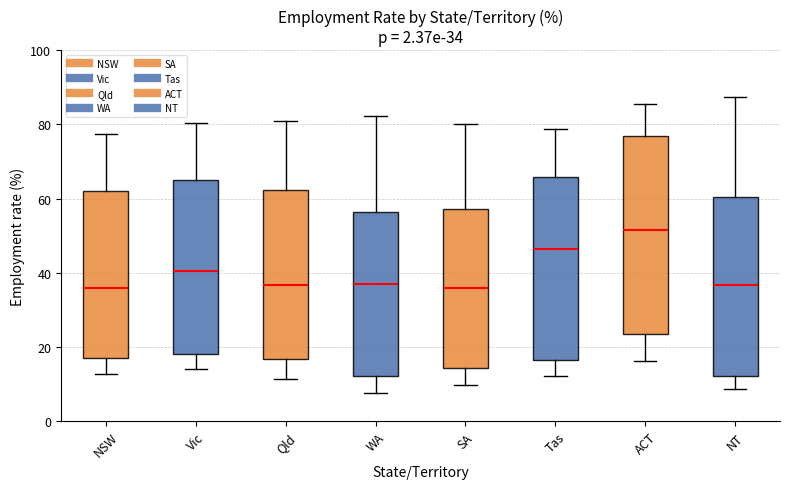

Which box is the tallest, from its lower edge to its upper edge?

ACT